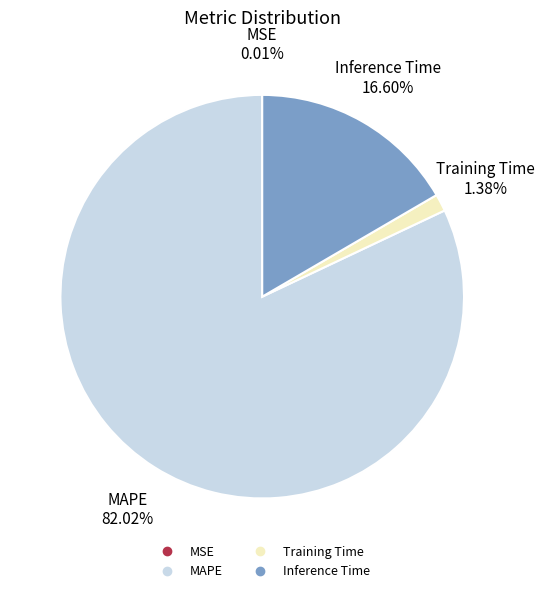

Do Training Time and MAPE together represent more than half of the pie?

Yes